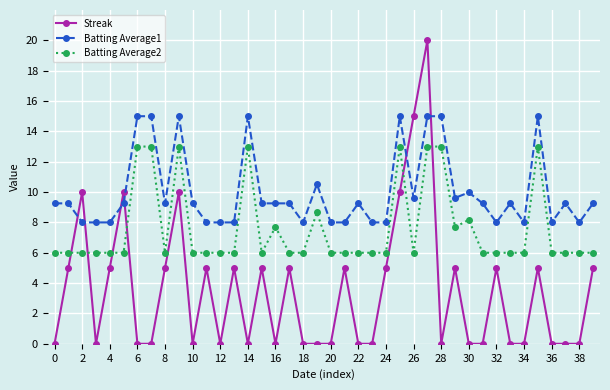

What is the greatest value displayed?

20.0